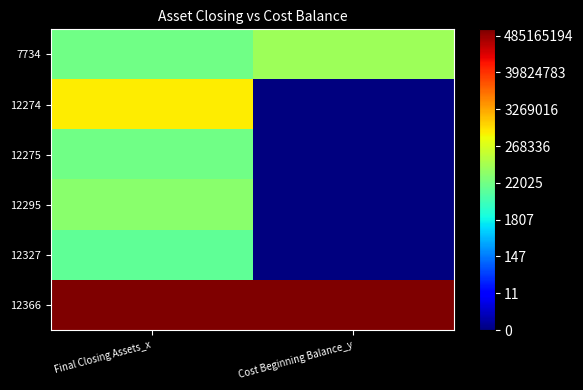

At which category is the sum across all series the highest?

Final Closing Assets_x